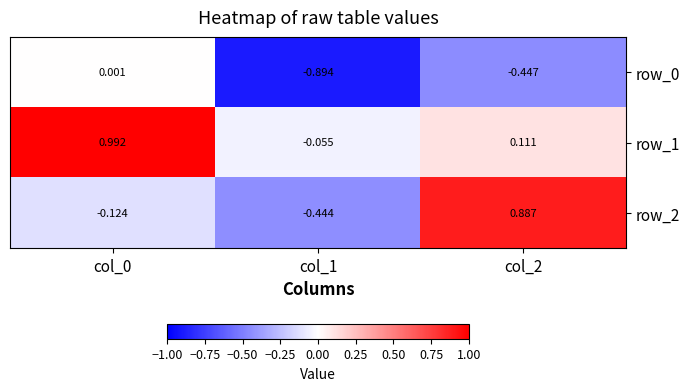

Is the value of row_1 at col_2 greater than the value of row_2 at col_0?

Yes